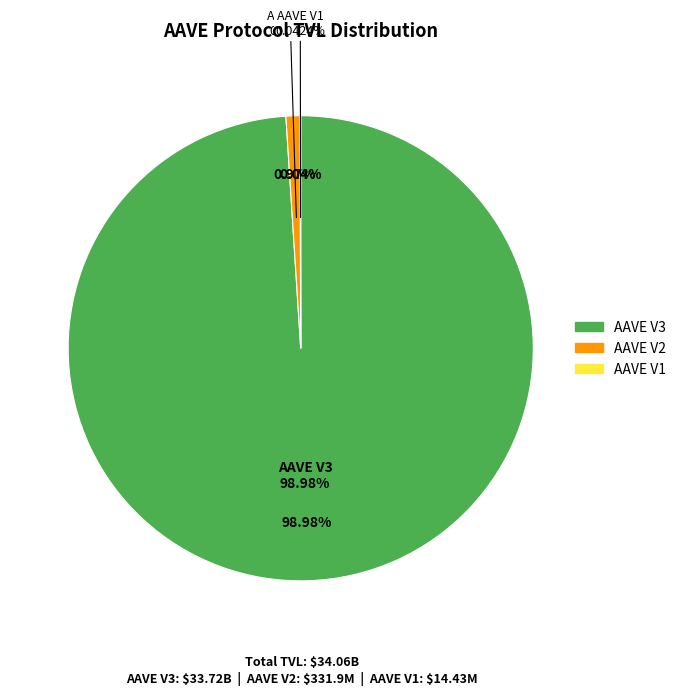

Is there any slice that represents more than half of the pie?

Yes